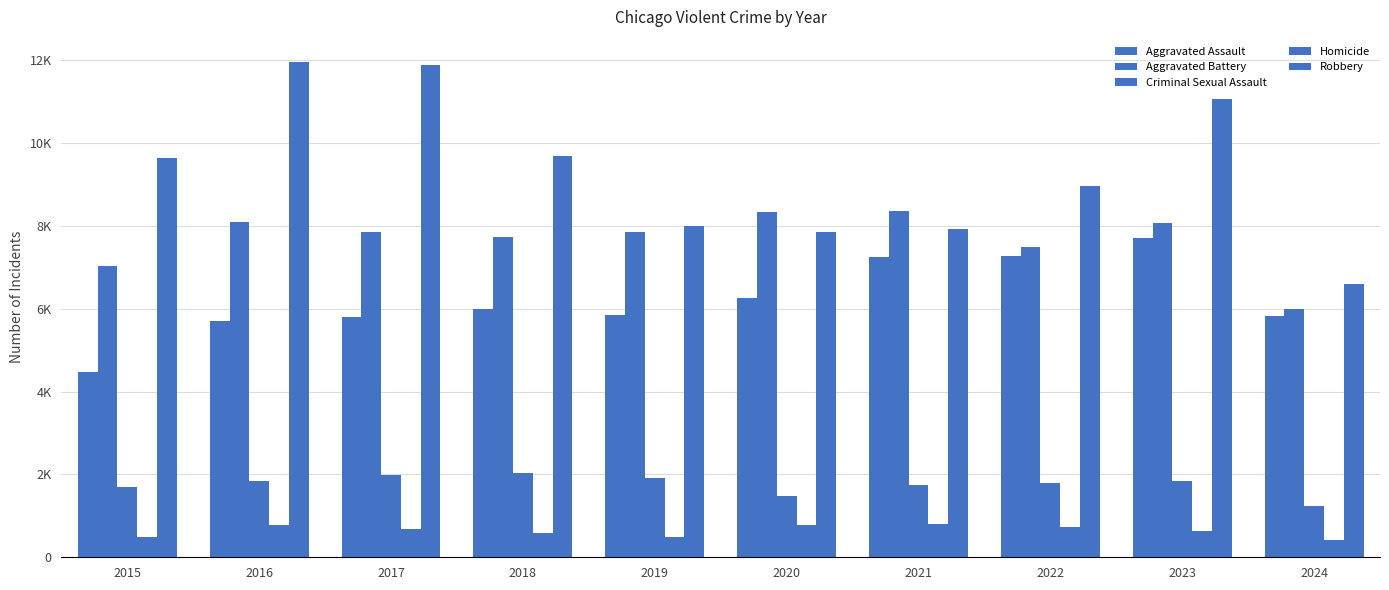

Are the bars horizontal?

No